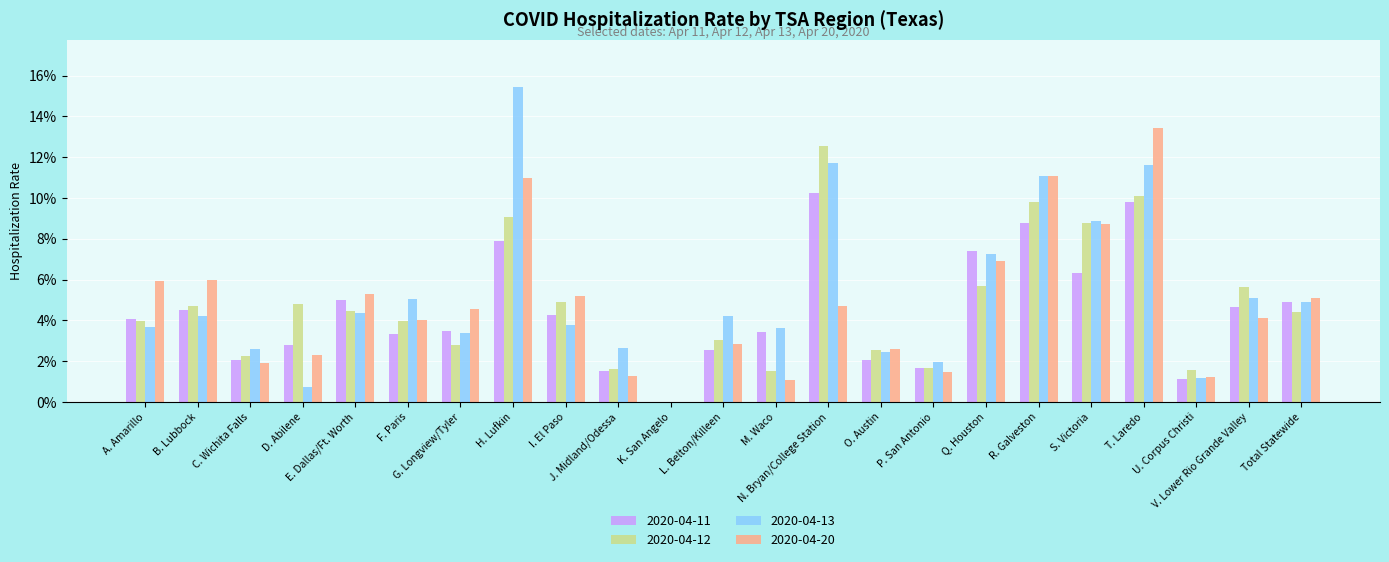

Are the bars horizontal?

No